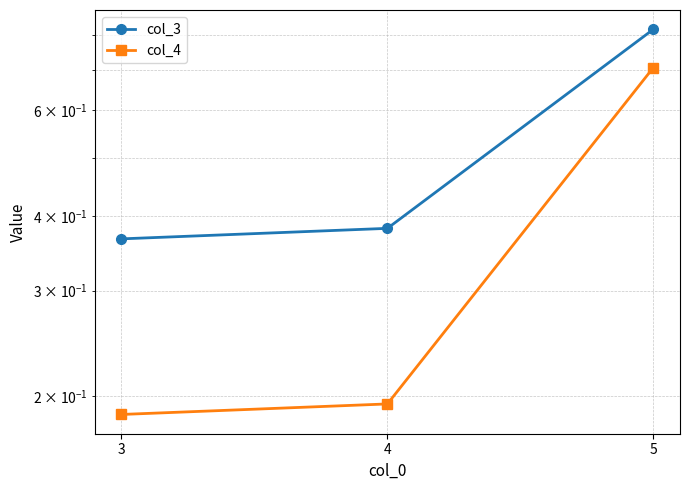

Reading left to right, list all the values displayed in this chart.

col_3: 3=0.4	4=0.4	5=0.8
col_4: 3=0.2	4=0.2	5=0.7